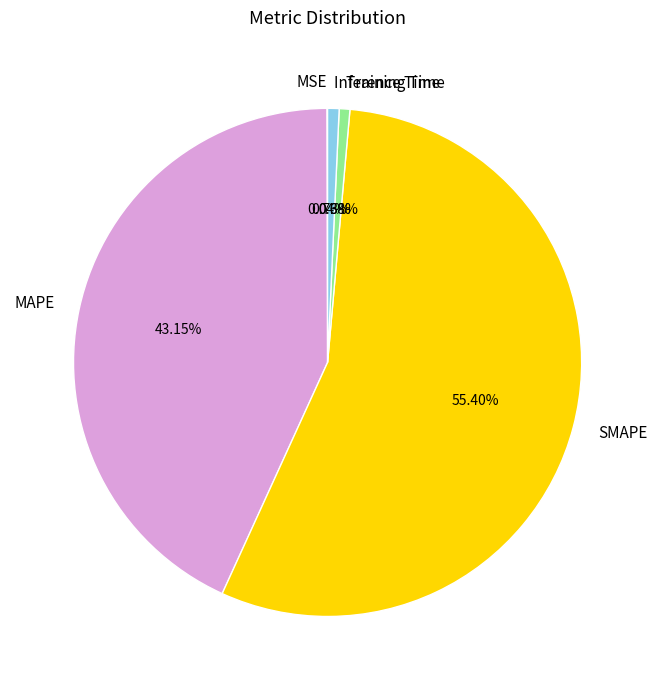

Is the sum of SMAPE and MAPE greater than half?

Yes